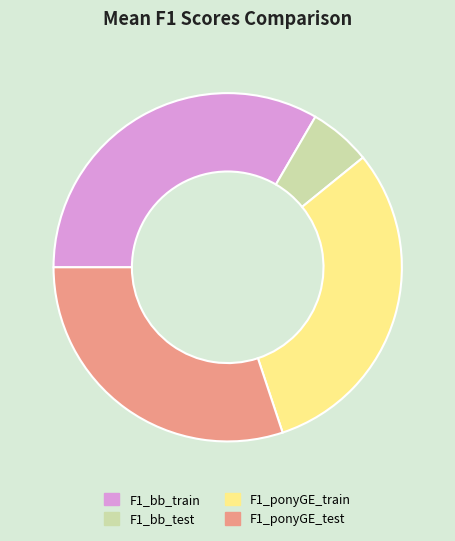

How many slices are in this pie chart?

4